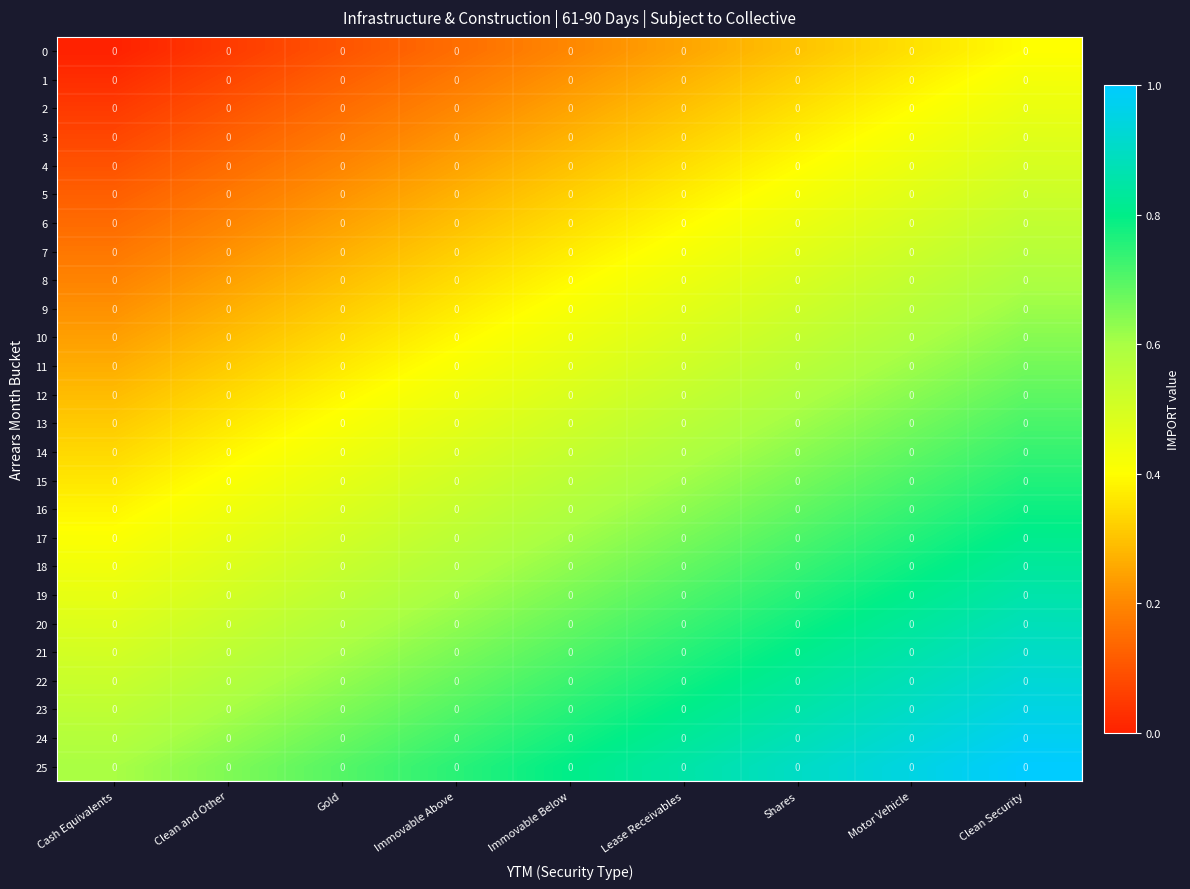

What is the difference between the row_18 values at Cash Equivalents and Motor Vehicle?

0.4